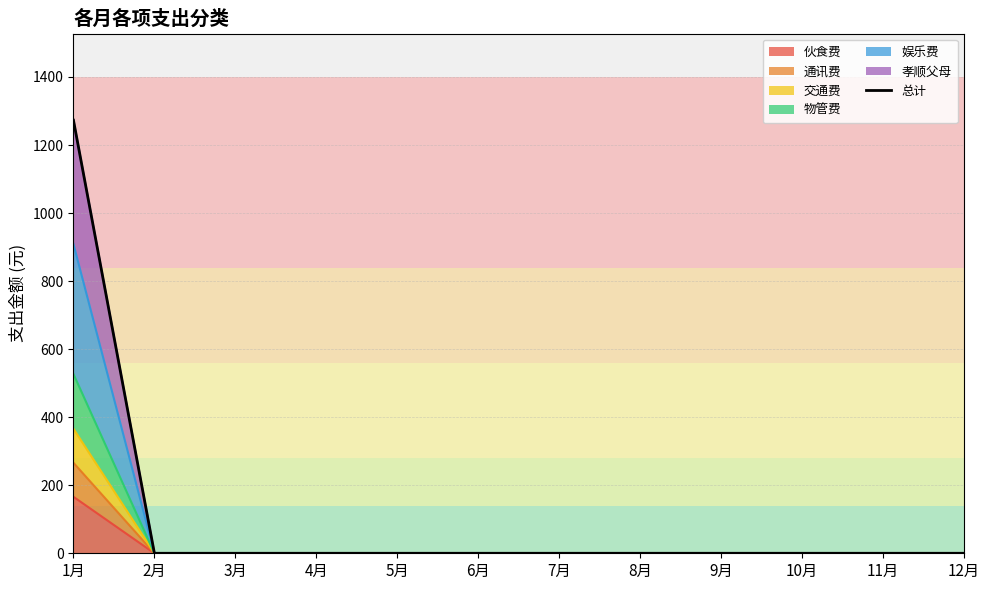

How many lines are shown in the chart?

1